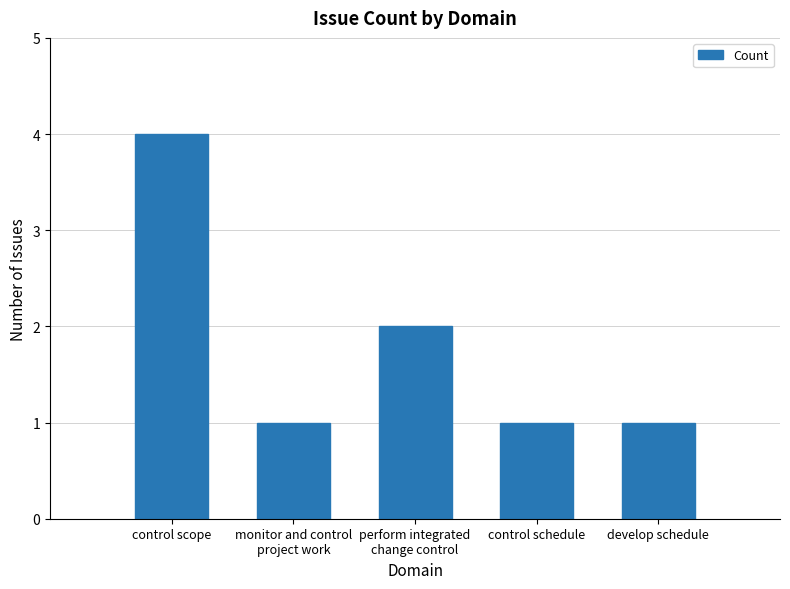

What is the label of the 1st bar from the left?

control scope